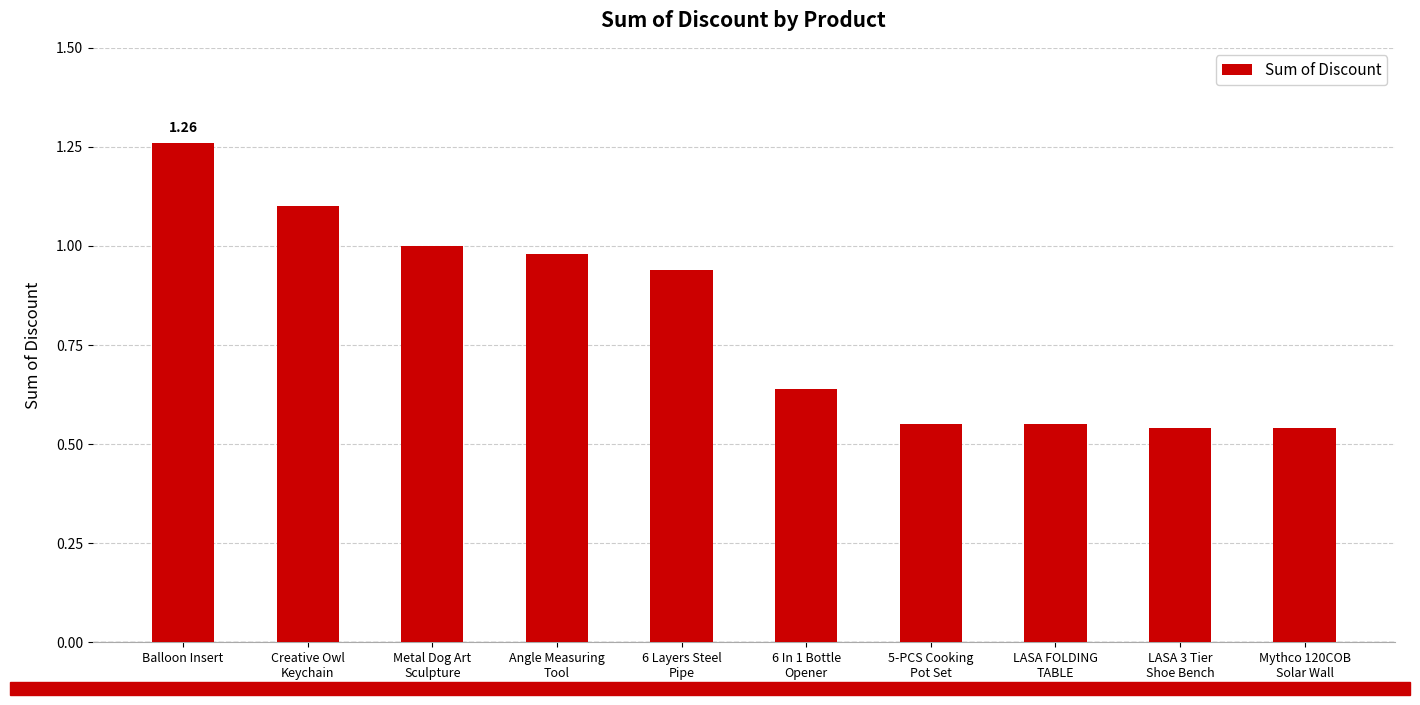

How many bars are there in total?

10